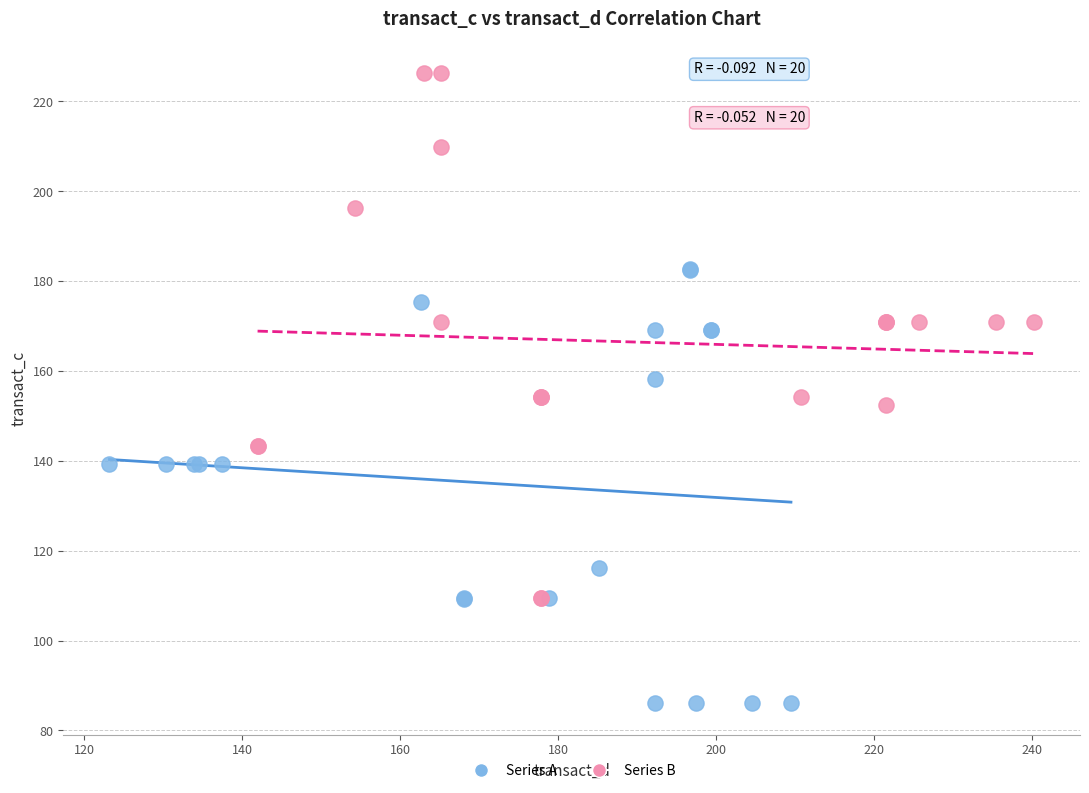

What are all the series names shown in the legend?

Series A, Series B